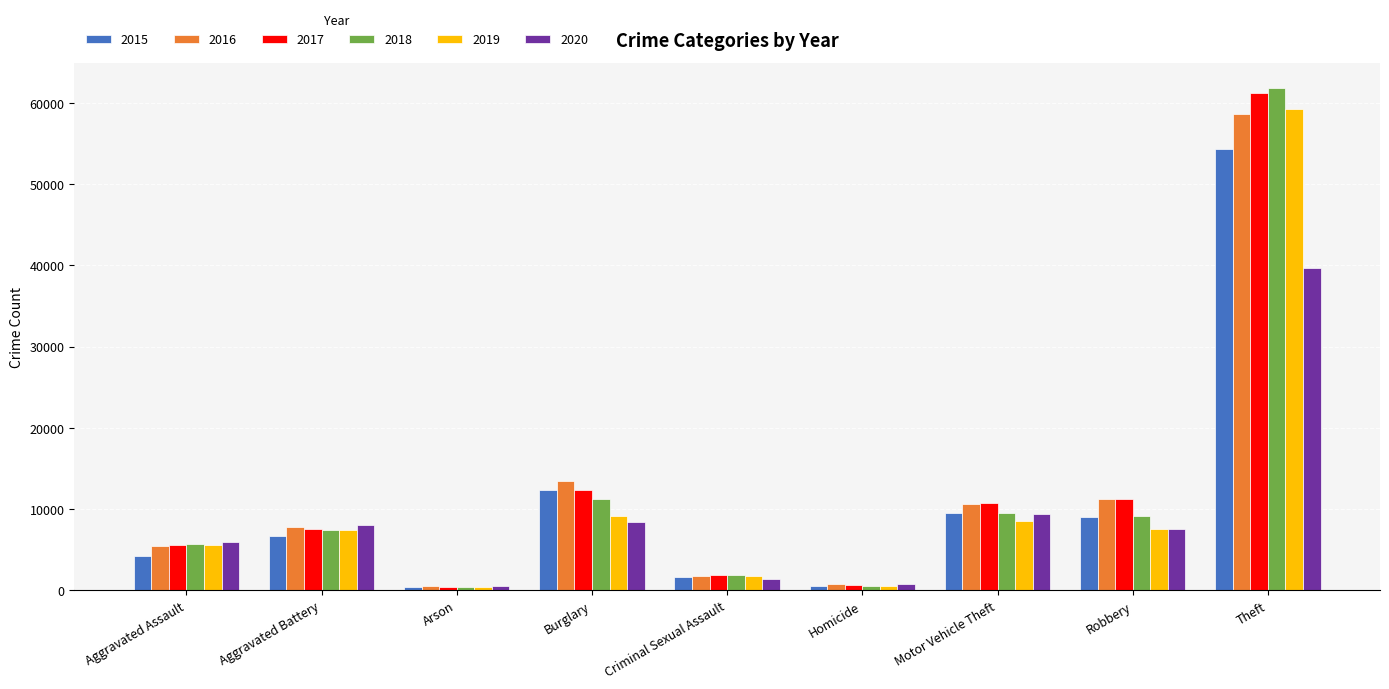

What is the label of the 6th bar from the right?

Burglary